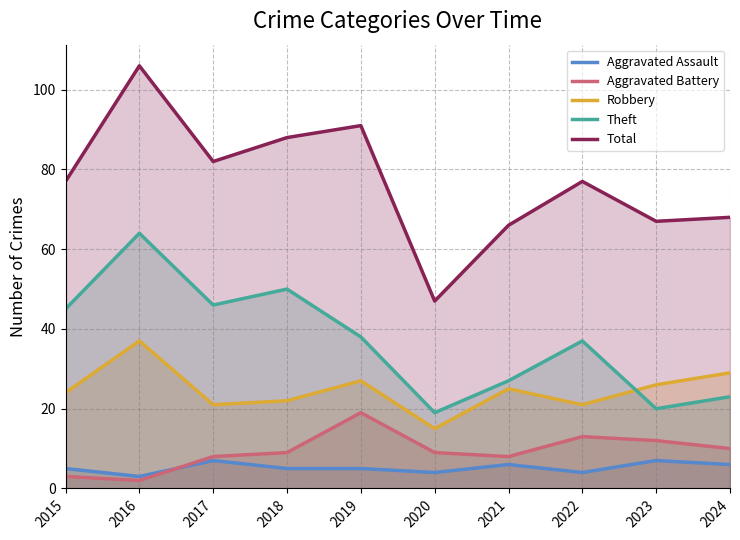

What is the difference between the maximum and minimum values in the Total series?

59